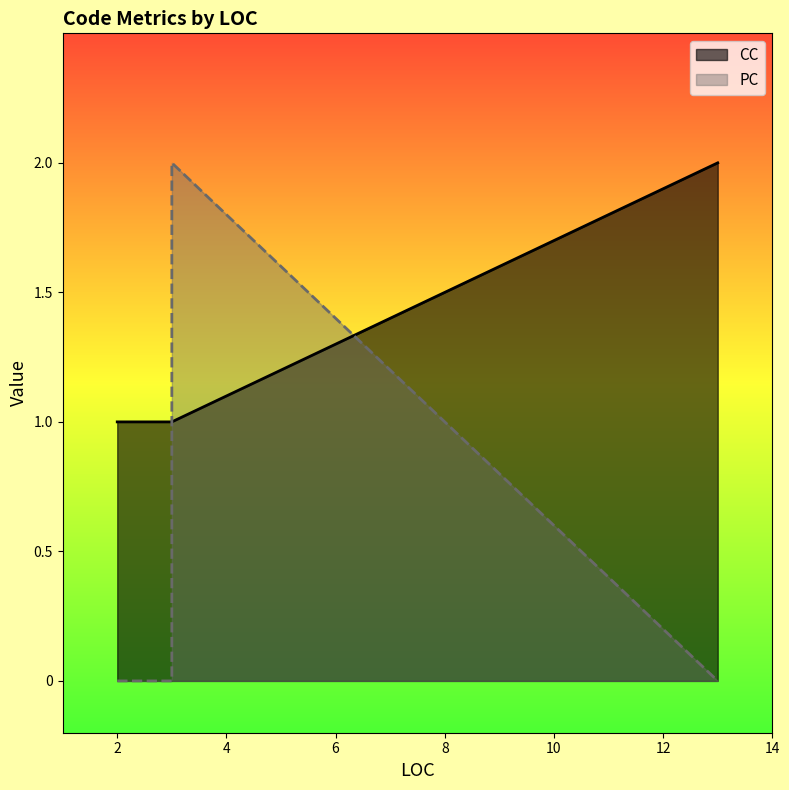

What is the difference between the highest and lowest values at 2?

1